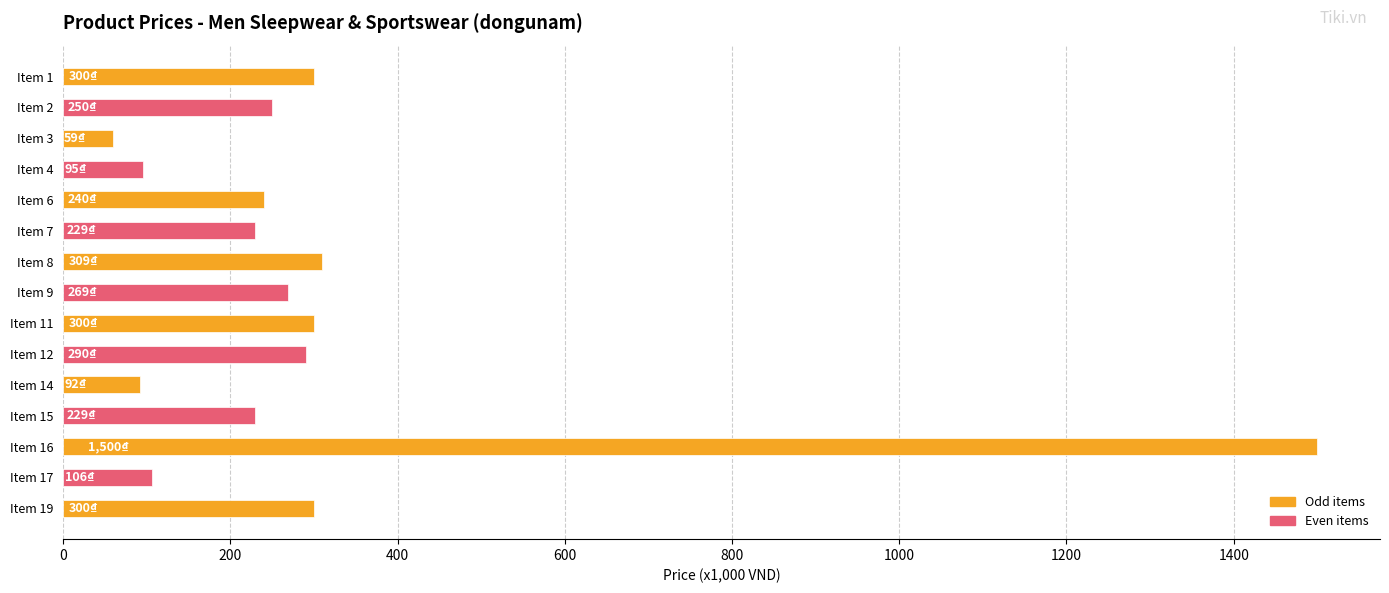

What value does the data have at Item 9, to the nearest 10?

270